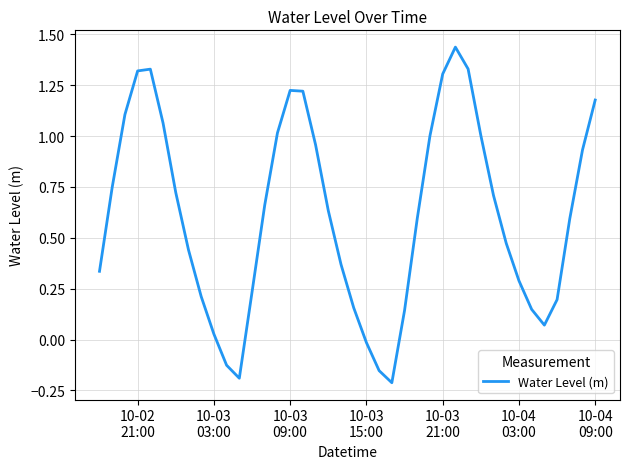

What is the difference between the maximum and minimum values?

1.6